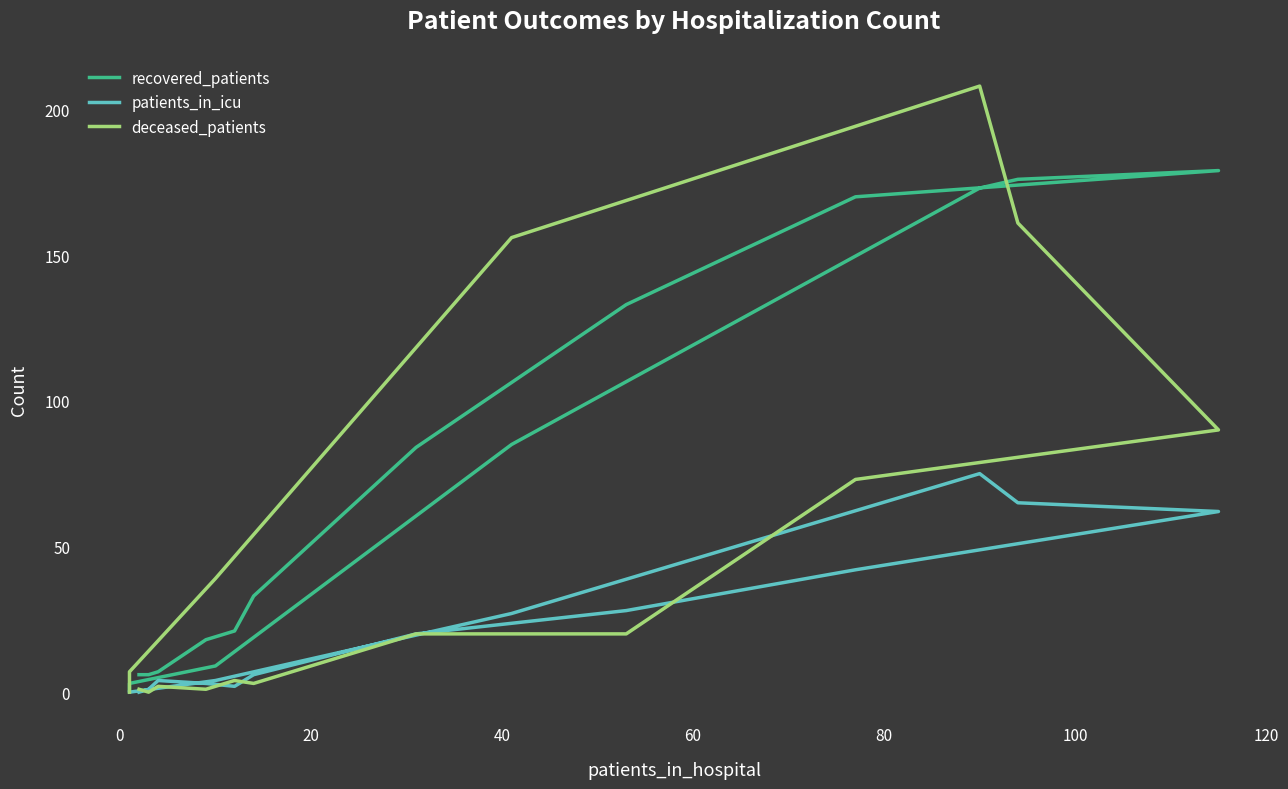

How many data points in patients_in_icu are less than 6?

8